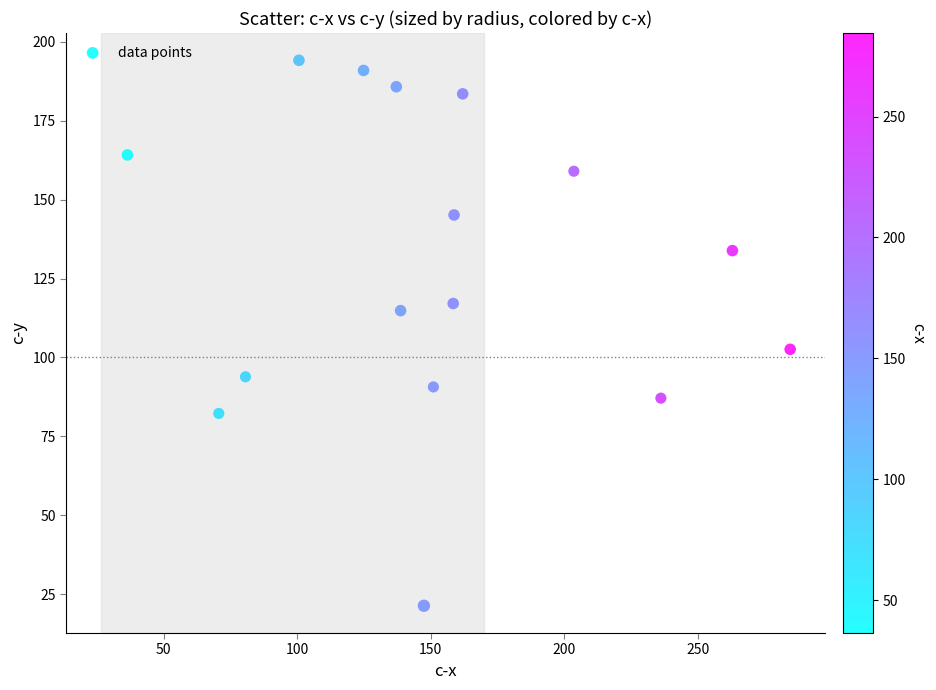

What is the range of Y values (max minus min)?

172.9